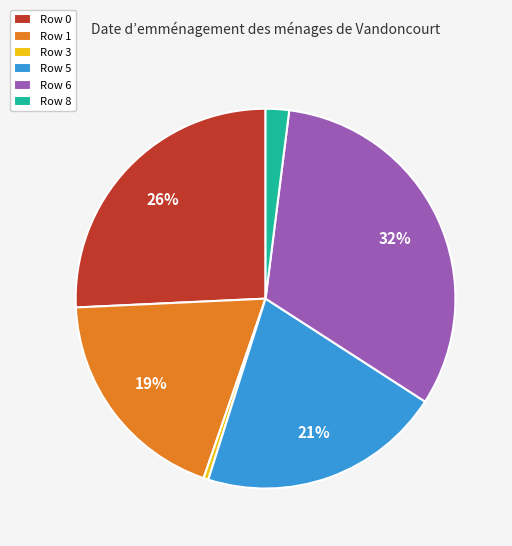

To the nearest percent, what portion does Row 0 represent?

26%